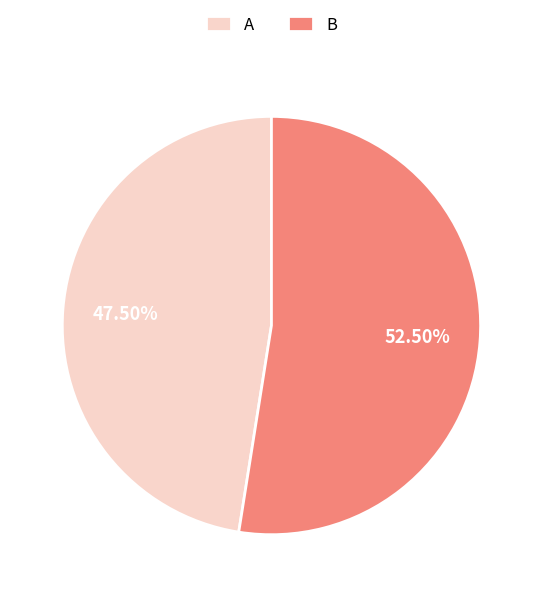

Is A the majority of the pie?

No